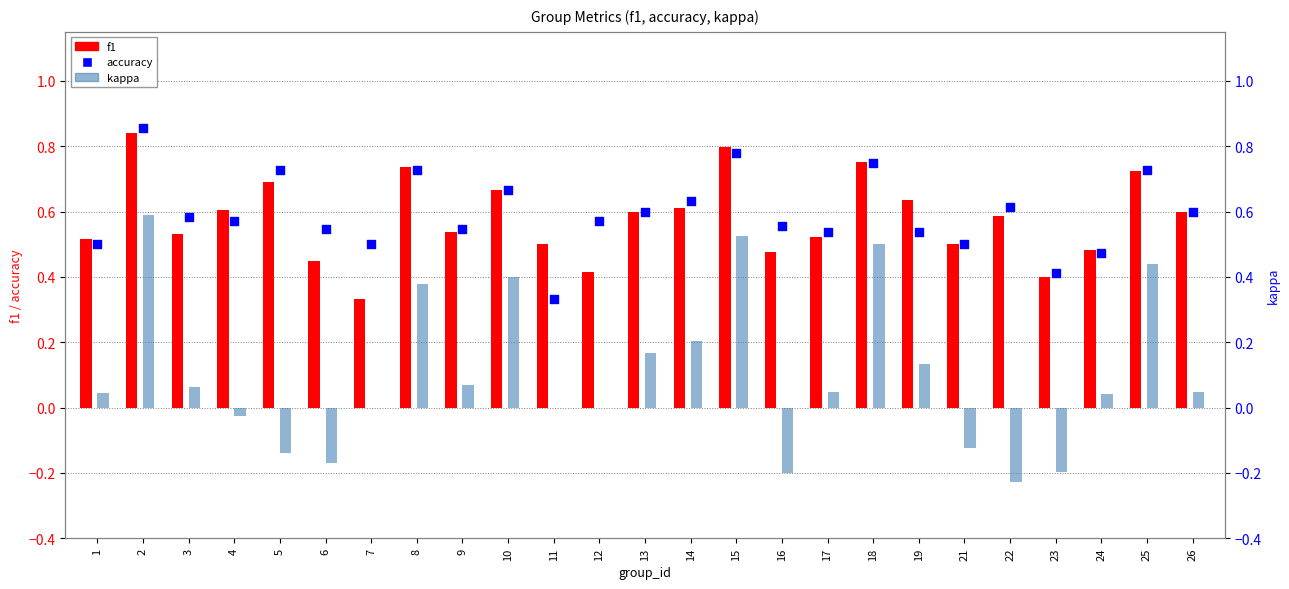

At how many categories does at least one series exceed 0?

25